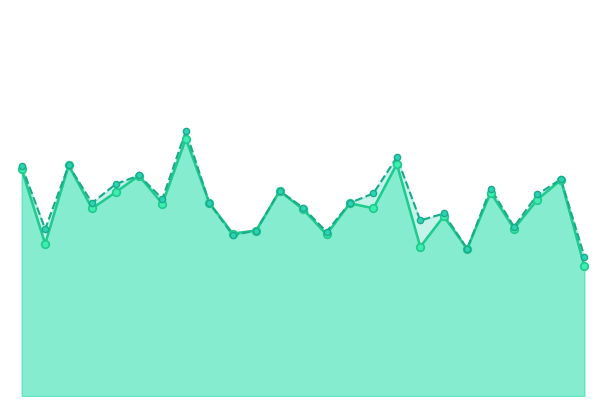

At how many categories does at least one series exceed 0?

25